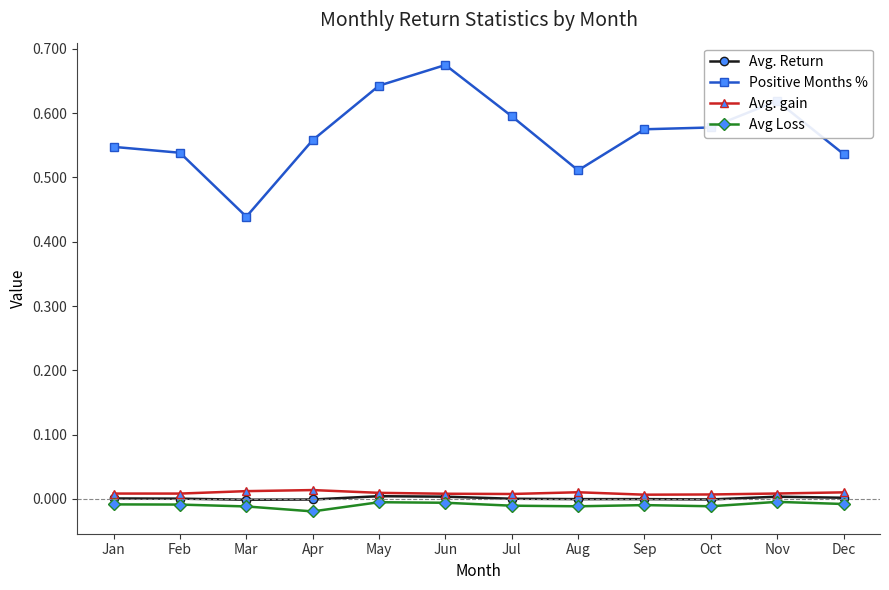

True or false: Avg. Return has more than 0 interior local peaks.

True